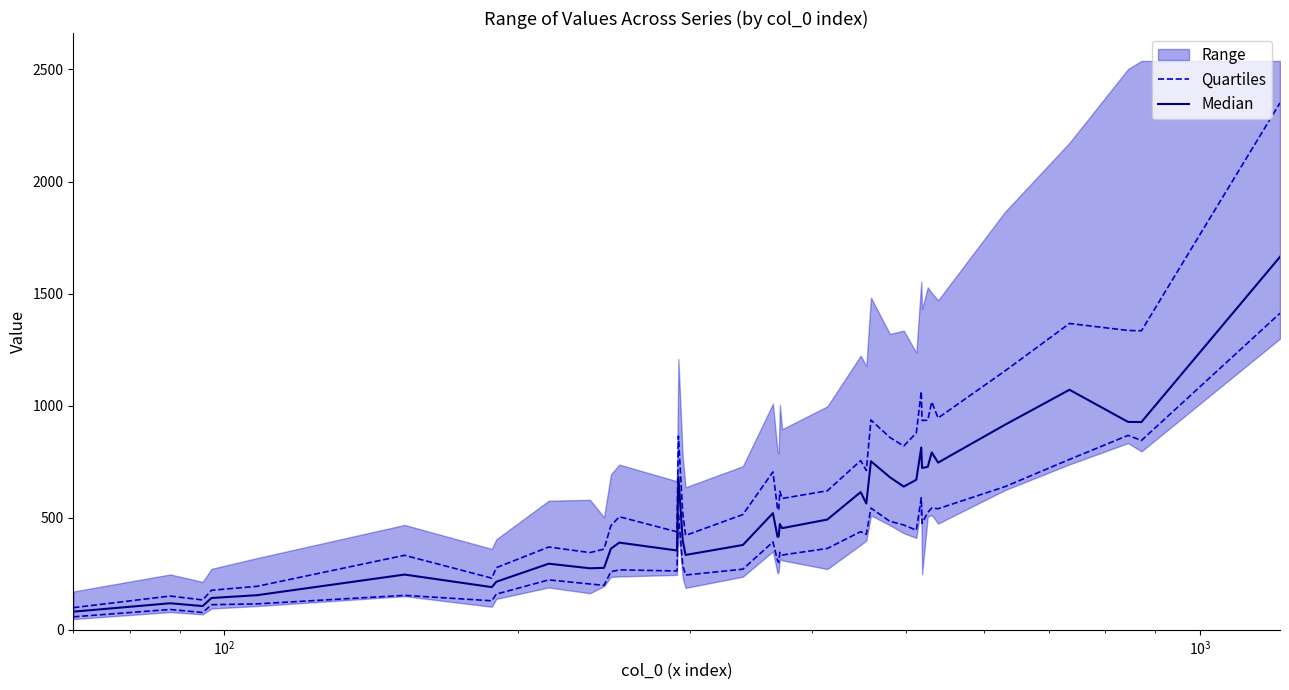

How many data points does each series have?

40